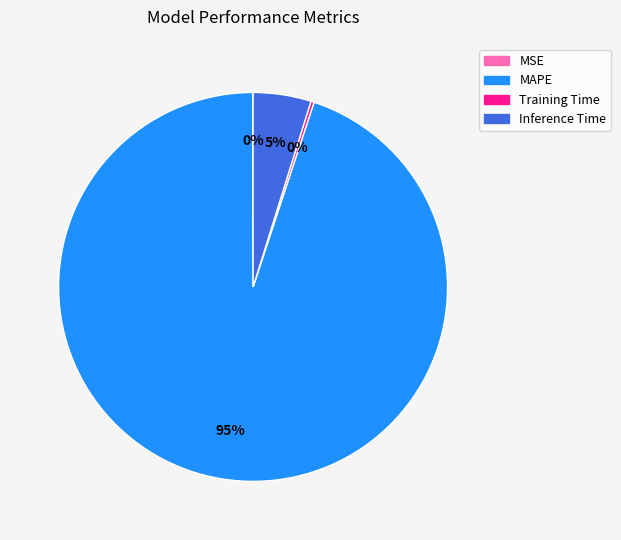

Which slice is the largest?

MAPE